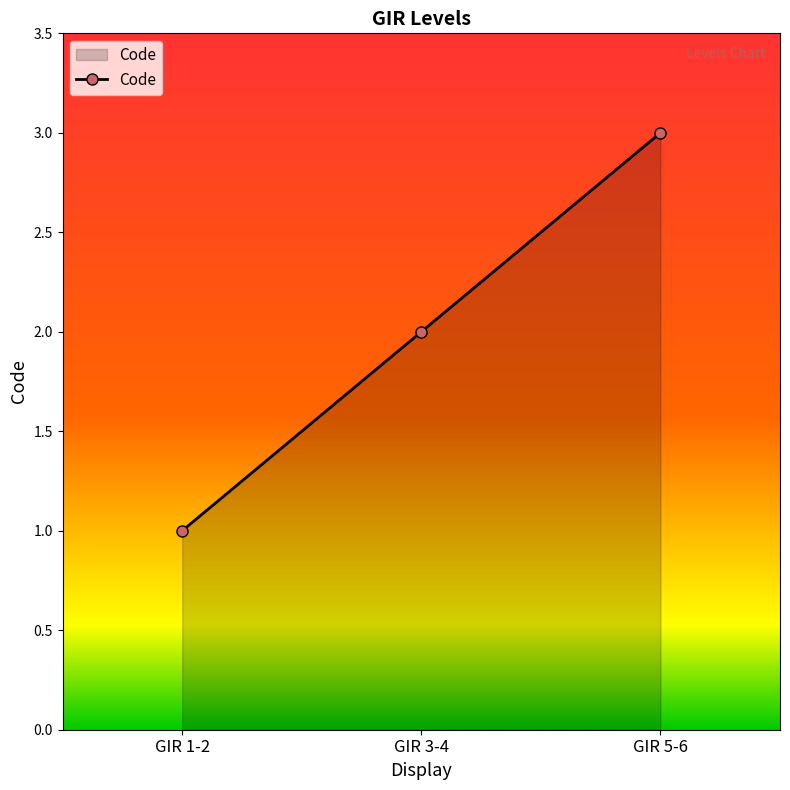

Reading left to right, transcribe all the data shown in this chart.

1	2	3